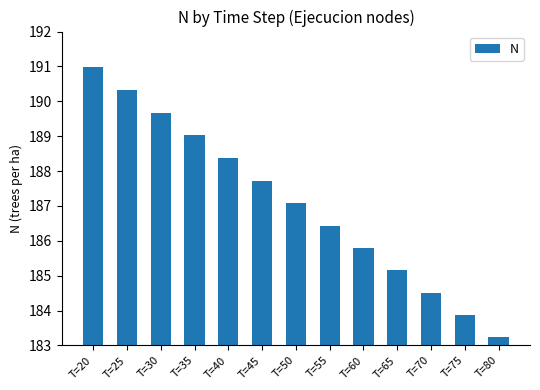

Count the number of categories in the chart.

13